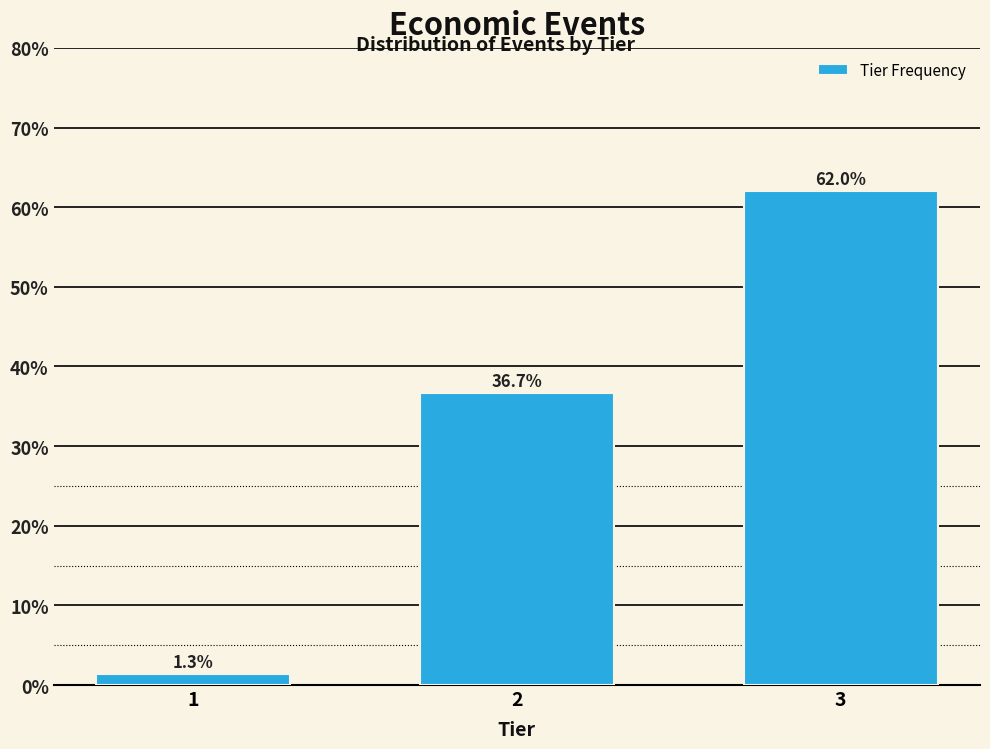

Reading left to right, what are all the values shown in this chart?

1.3	36.7	62.0